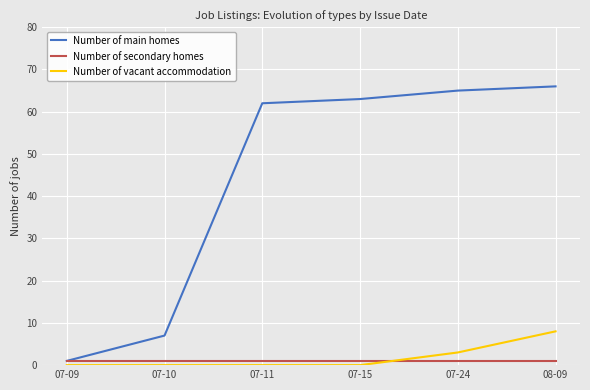

True or false: Number of vacant accommodation and Number of main homes cross at least once.

False